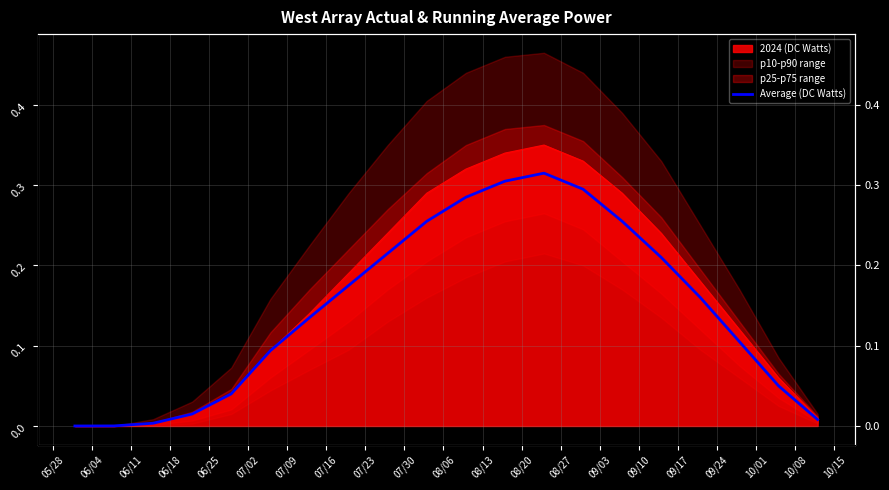

The chart shows a value of 0.1 at 07/09. True or false?

True